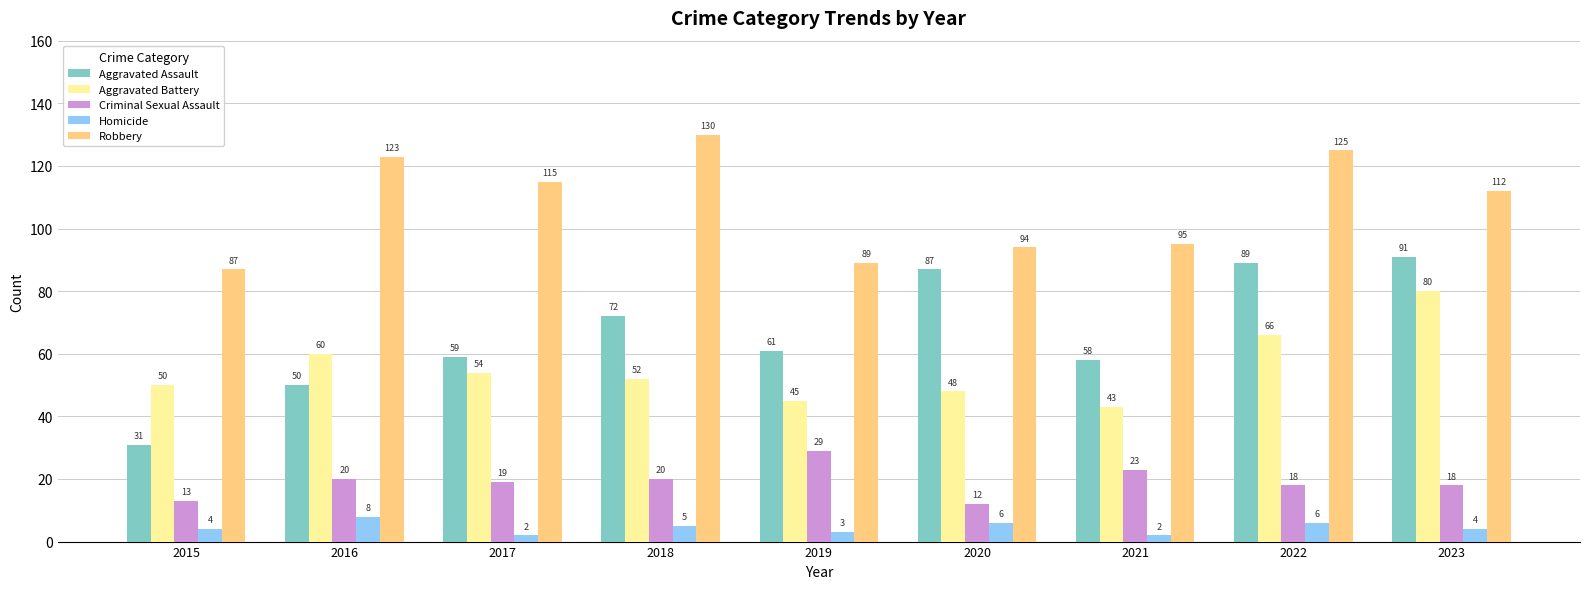

What is the total value across all series at 2019?

227